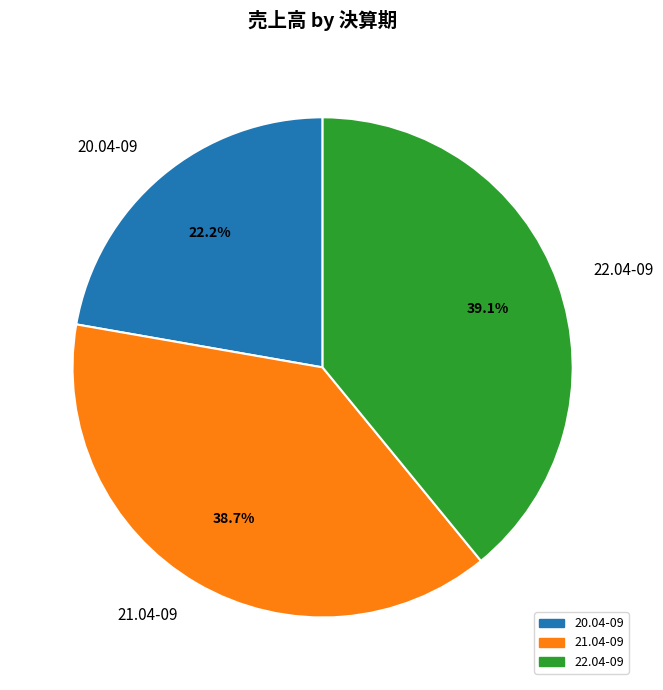

How many slices are in this pie chart?

3